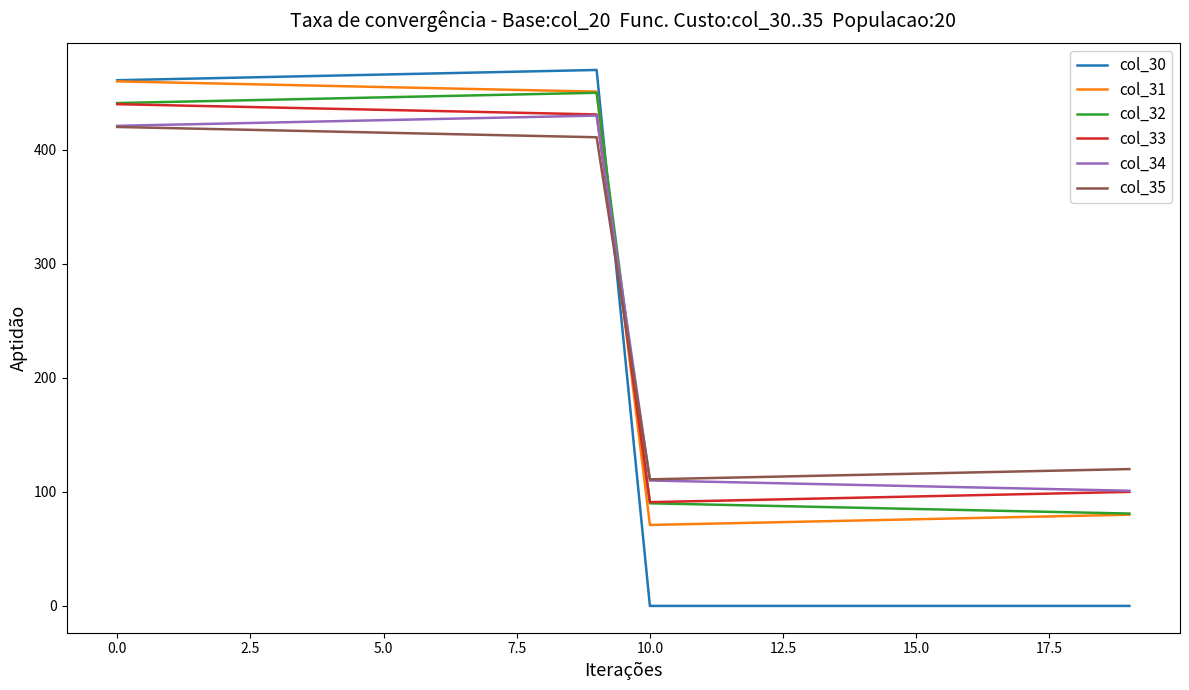

What is the greatest value displayed?

470.0